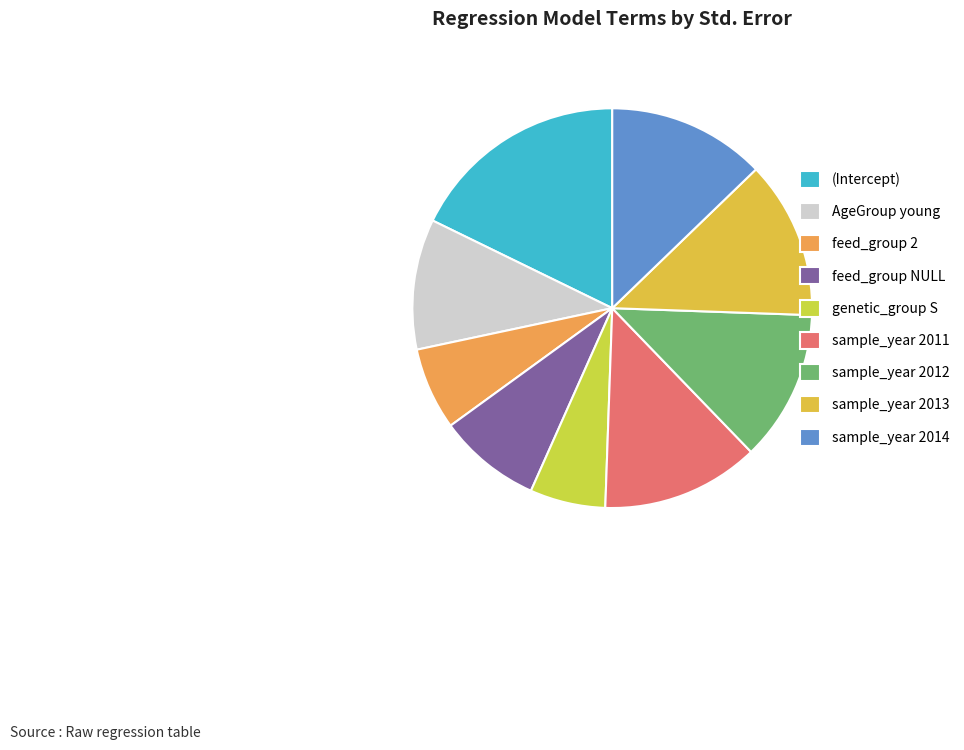

How many segments does this pie chart have?

9